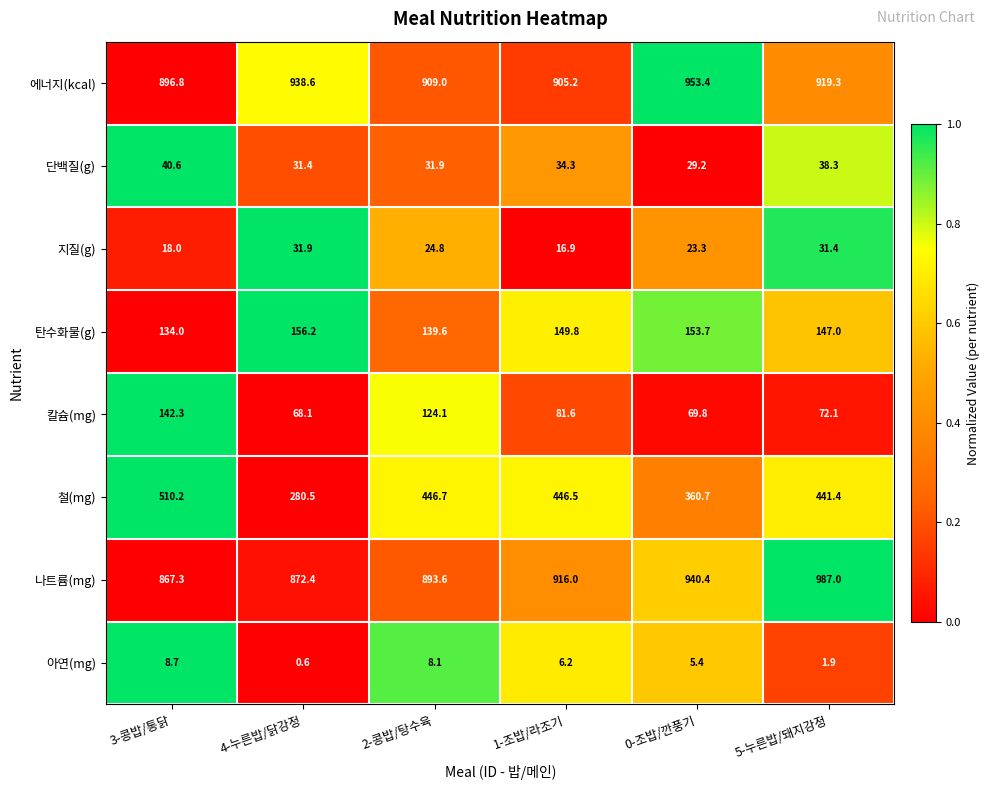

What is the spread (max minus min) of values at 1-조밥/라조기?

909.8